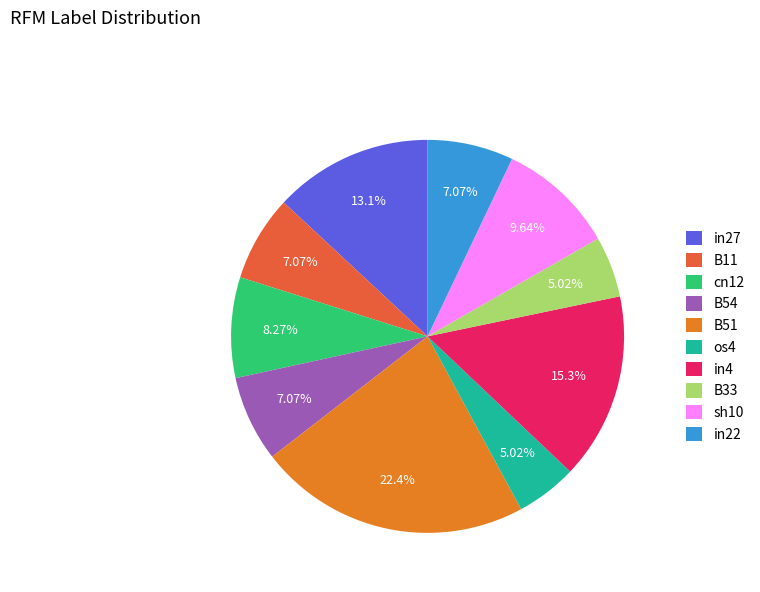

Does any single category account for the majority?

No